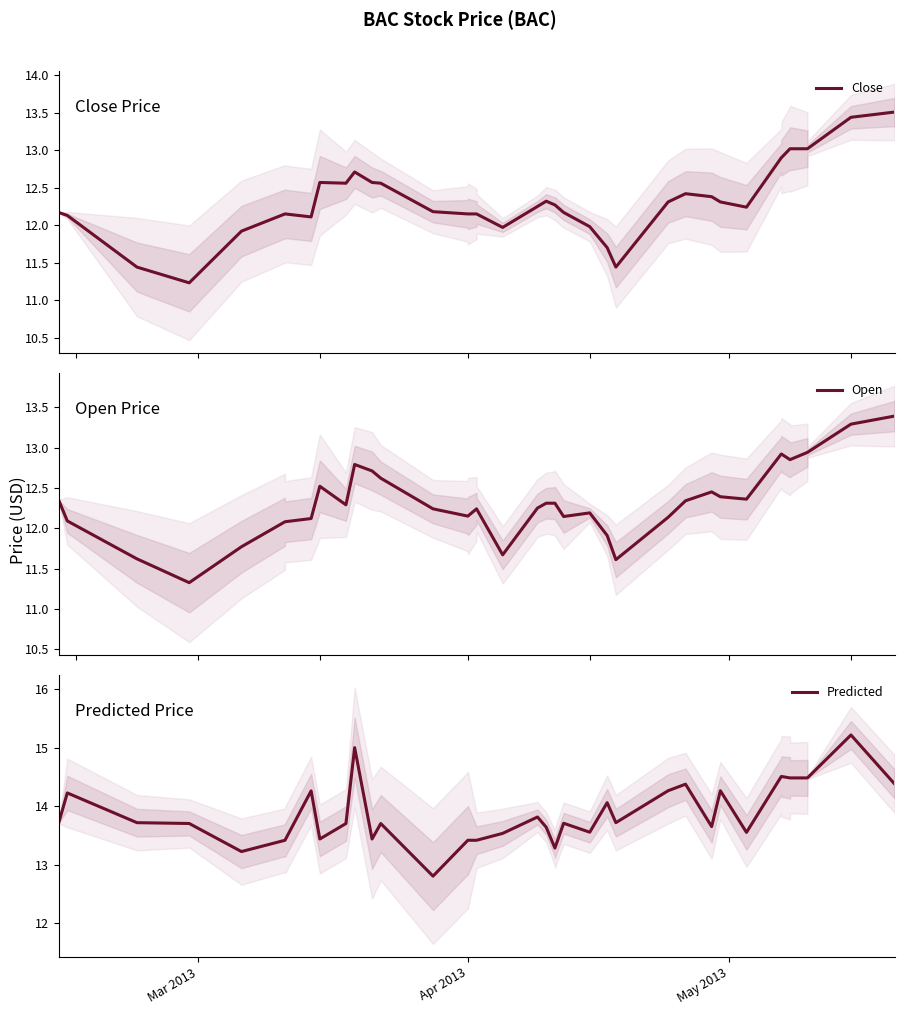

True or false: Close has more than 0 interior local peaks.

True